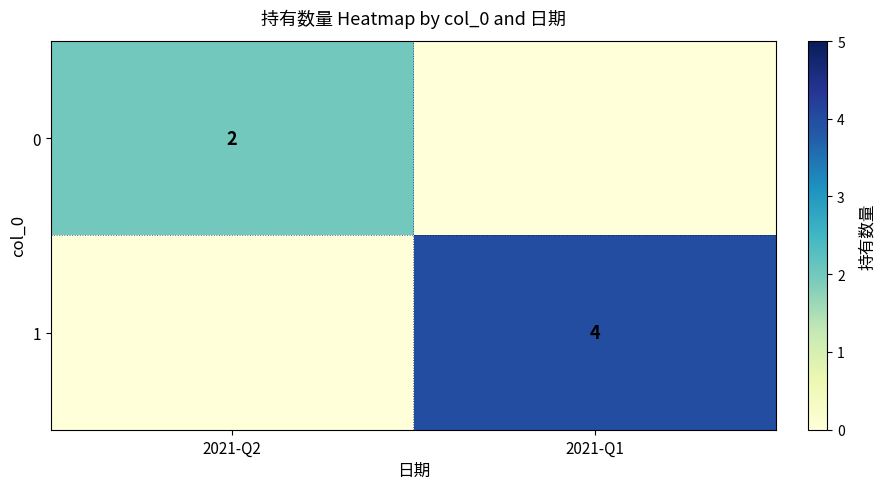

How many series are shown in this chart?

2